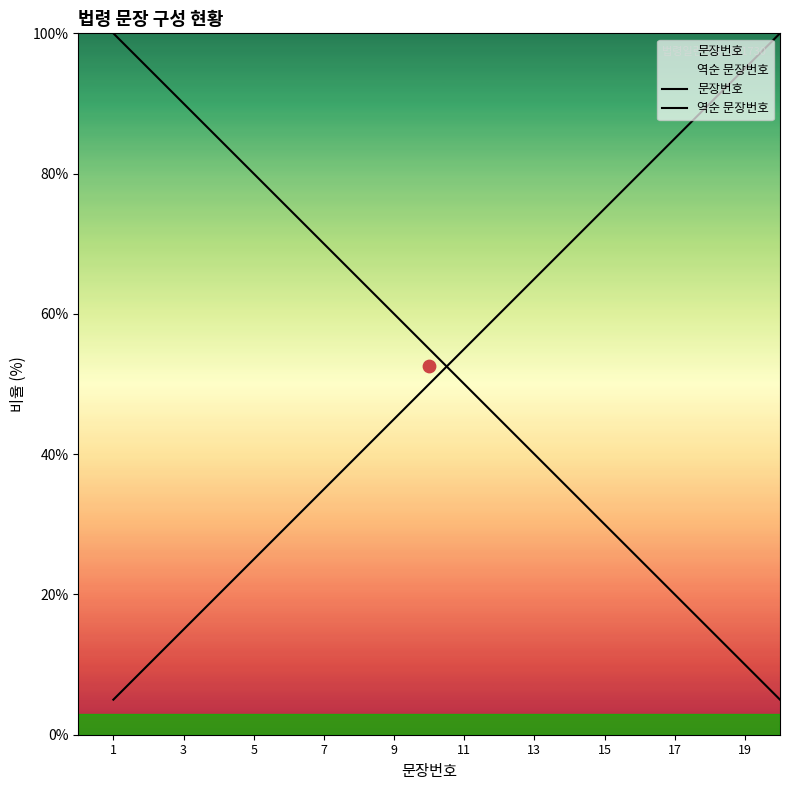

Which series has the widest spread of Y values?

문장번호